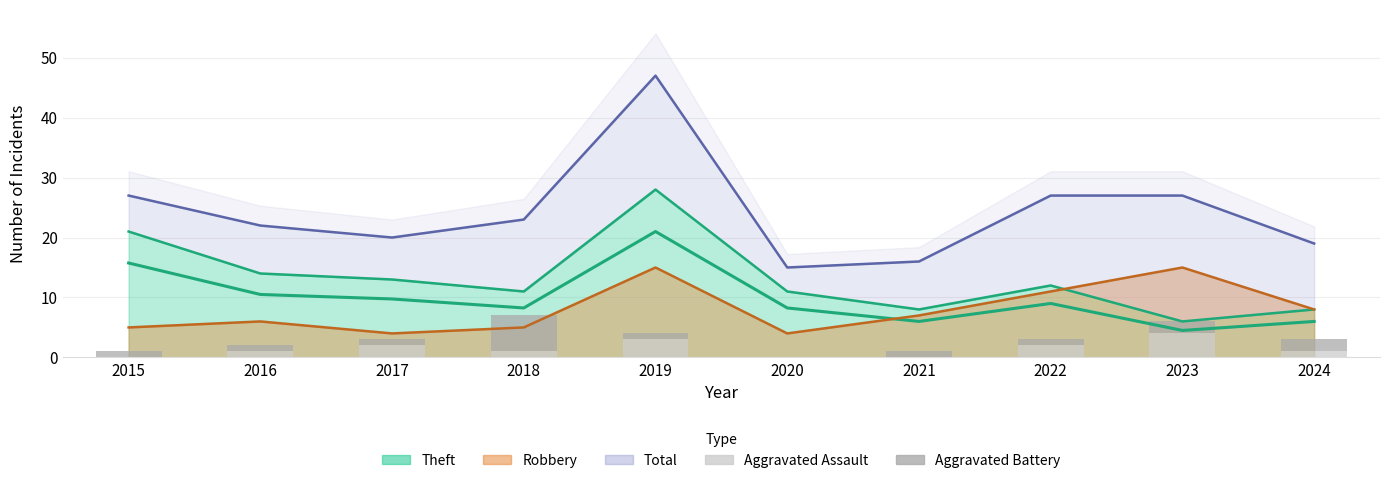

The Aggravated Battery series shows 1 at 2015. True or false?

True